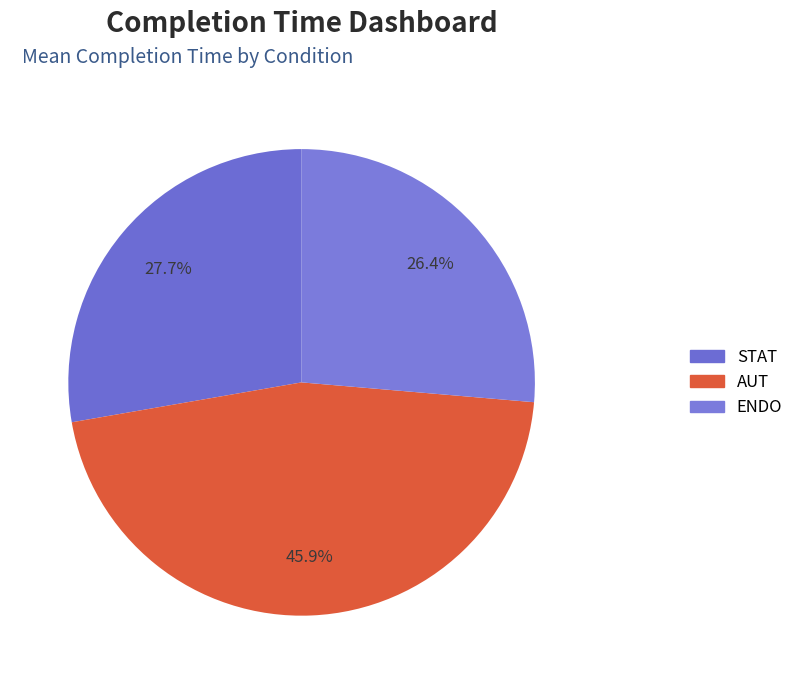

Which has a higher value, AUT or STAT?

AUT